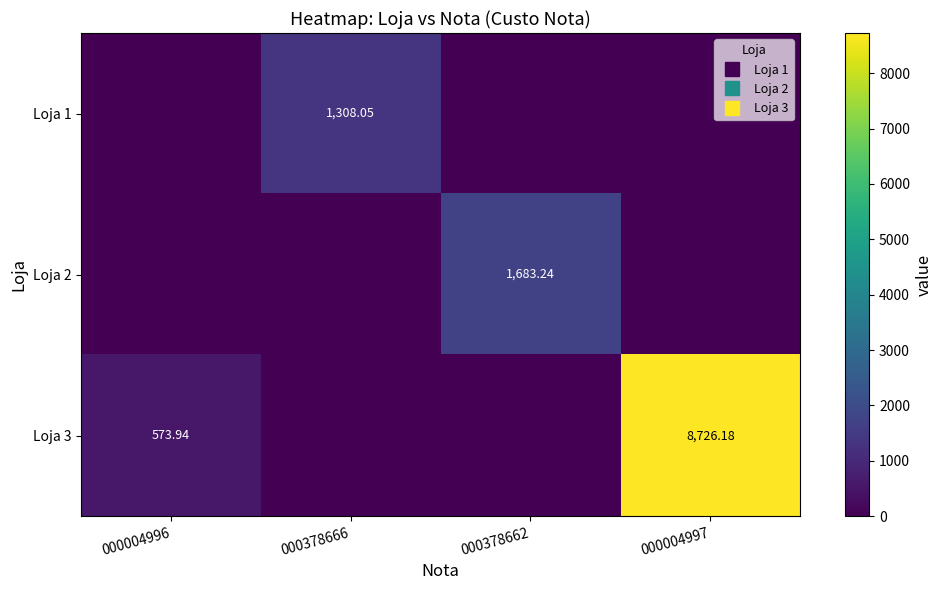

Where does the Loja 3 series first go above 573?

000004996